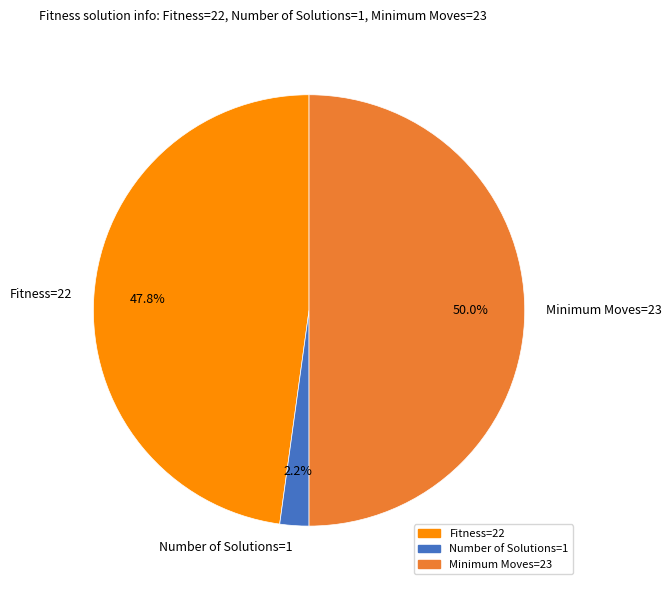

To the nearest percent, what is the average slice percentage?

33%